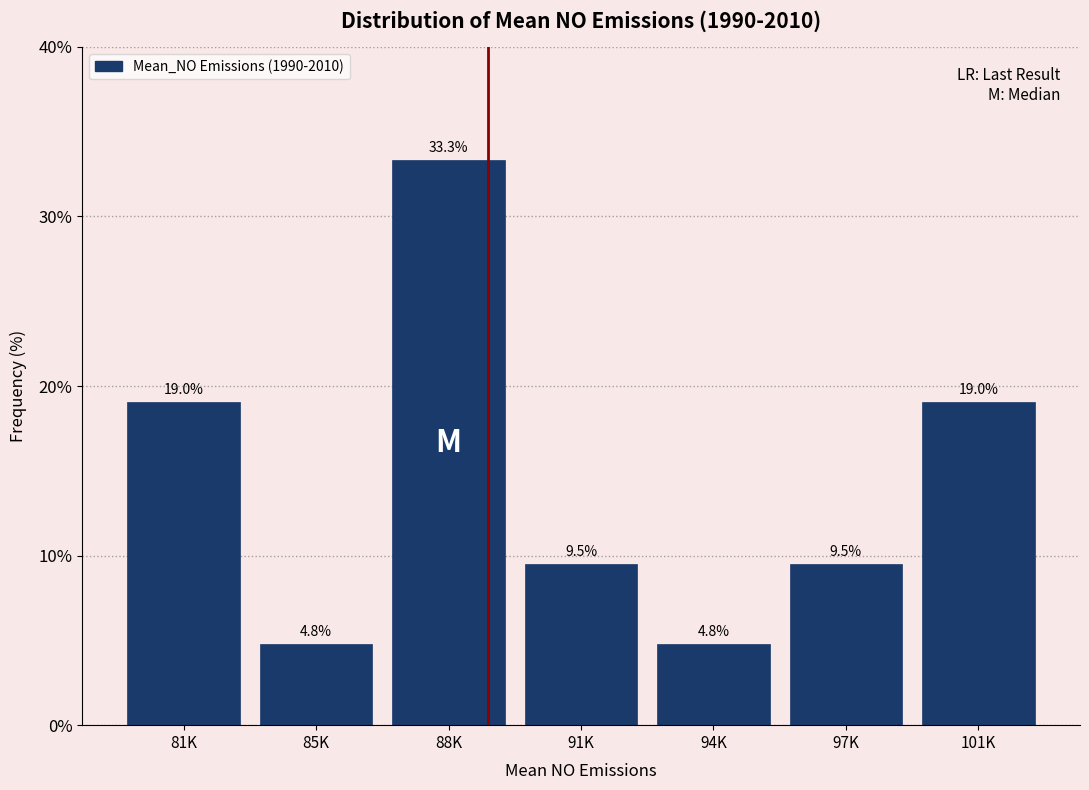

Reading left to right, list all the values displayed in this chart.

19.0	4.8	33.3	9.5	4.8	9.5	19.0